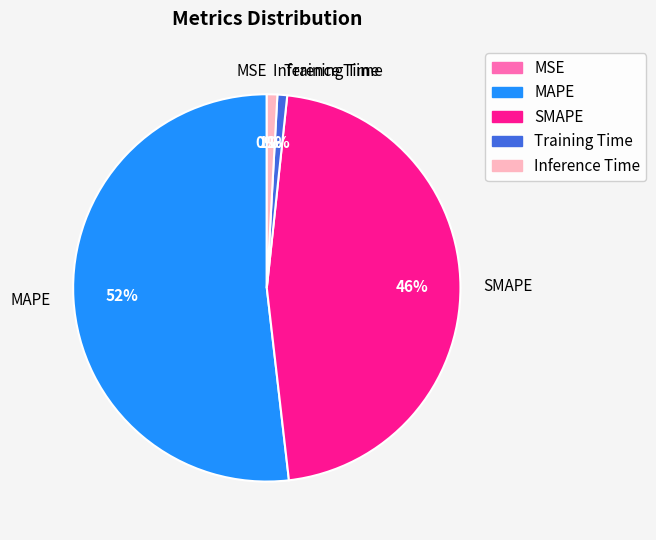

Is it true that Inference Time is 11% of the pie?

False